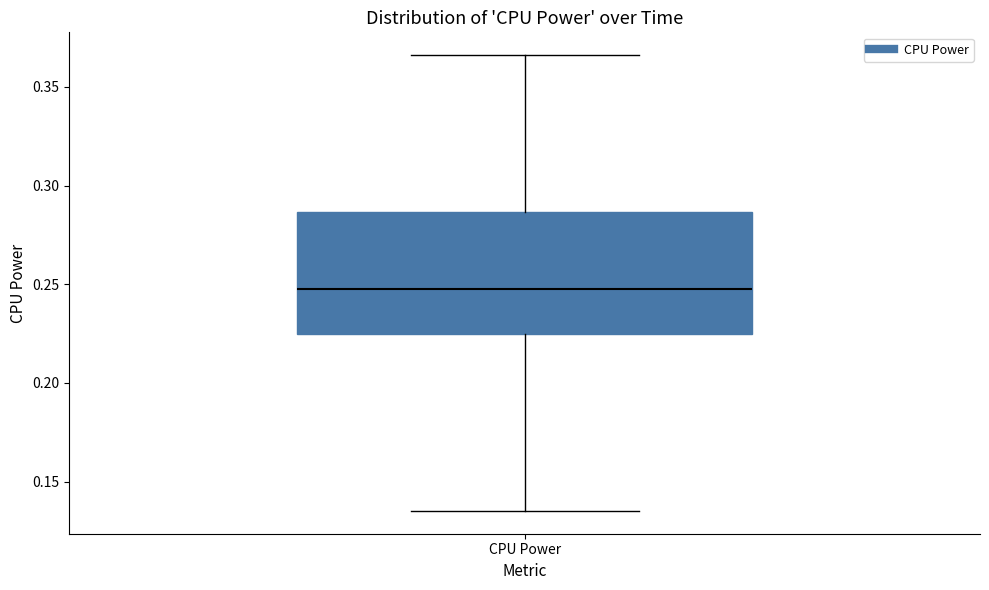

Transcribe this box plot: give where the median line is, the range the box spans, and where the two whiskers end, as read against the y-axis. The values are not printed on the chart, so give them approximately, as read against the axis.

median 0.245, box 0.225 to 0.285, whiskers 0.135 to 0.365